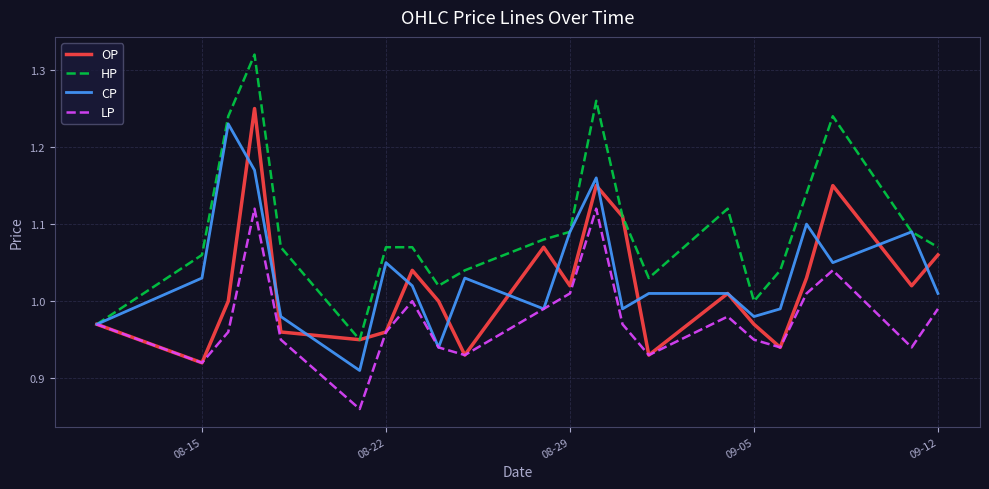

Which series has the largest total across all categories?

HP